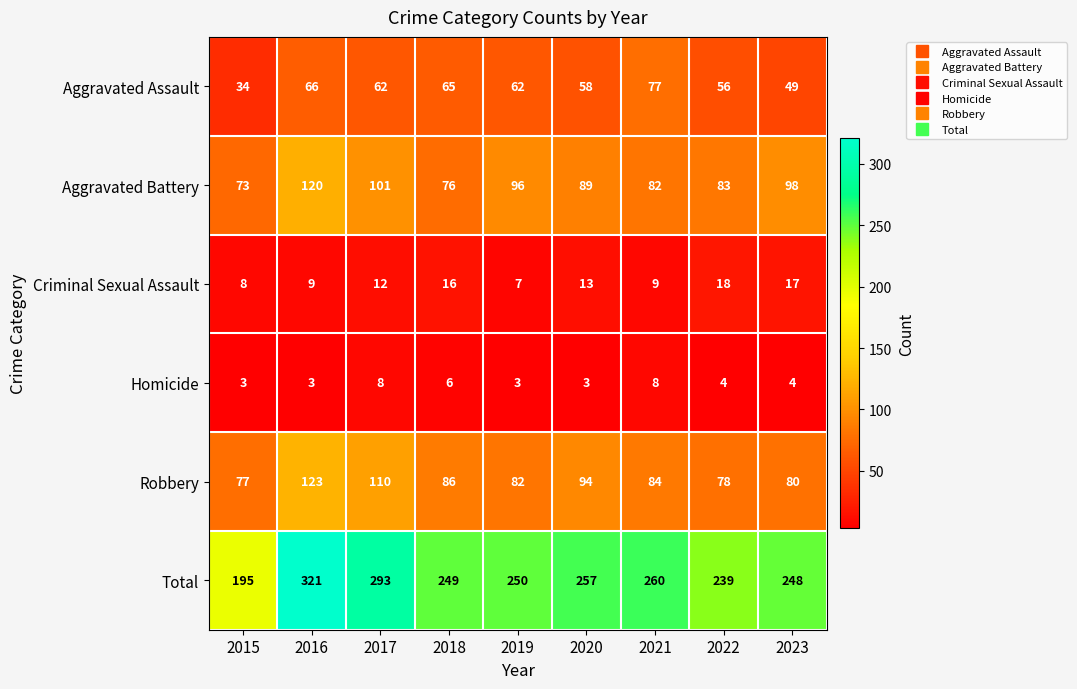

What is the highest value of the Homicide series?

8